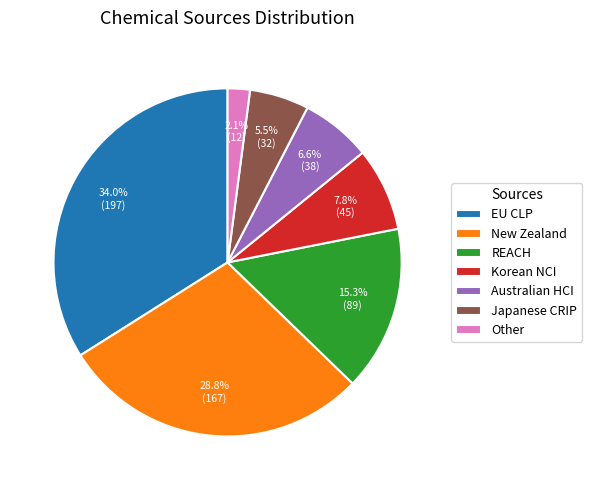

What is the largest slice in the pie chart?

EU CLP